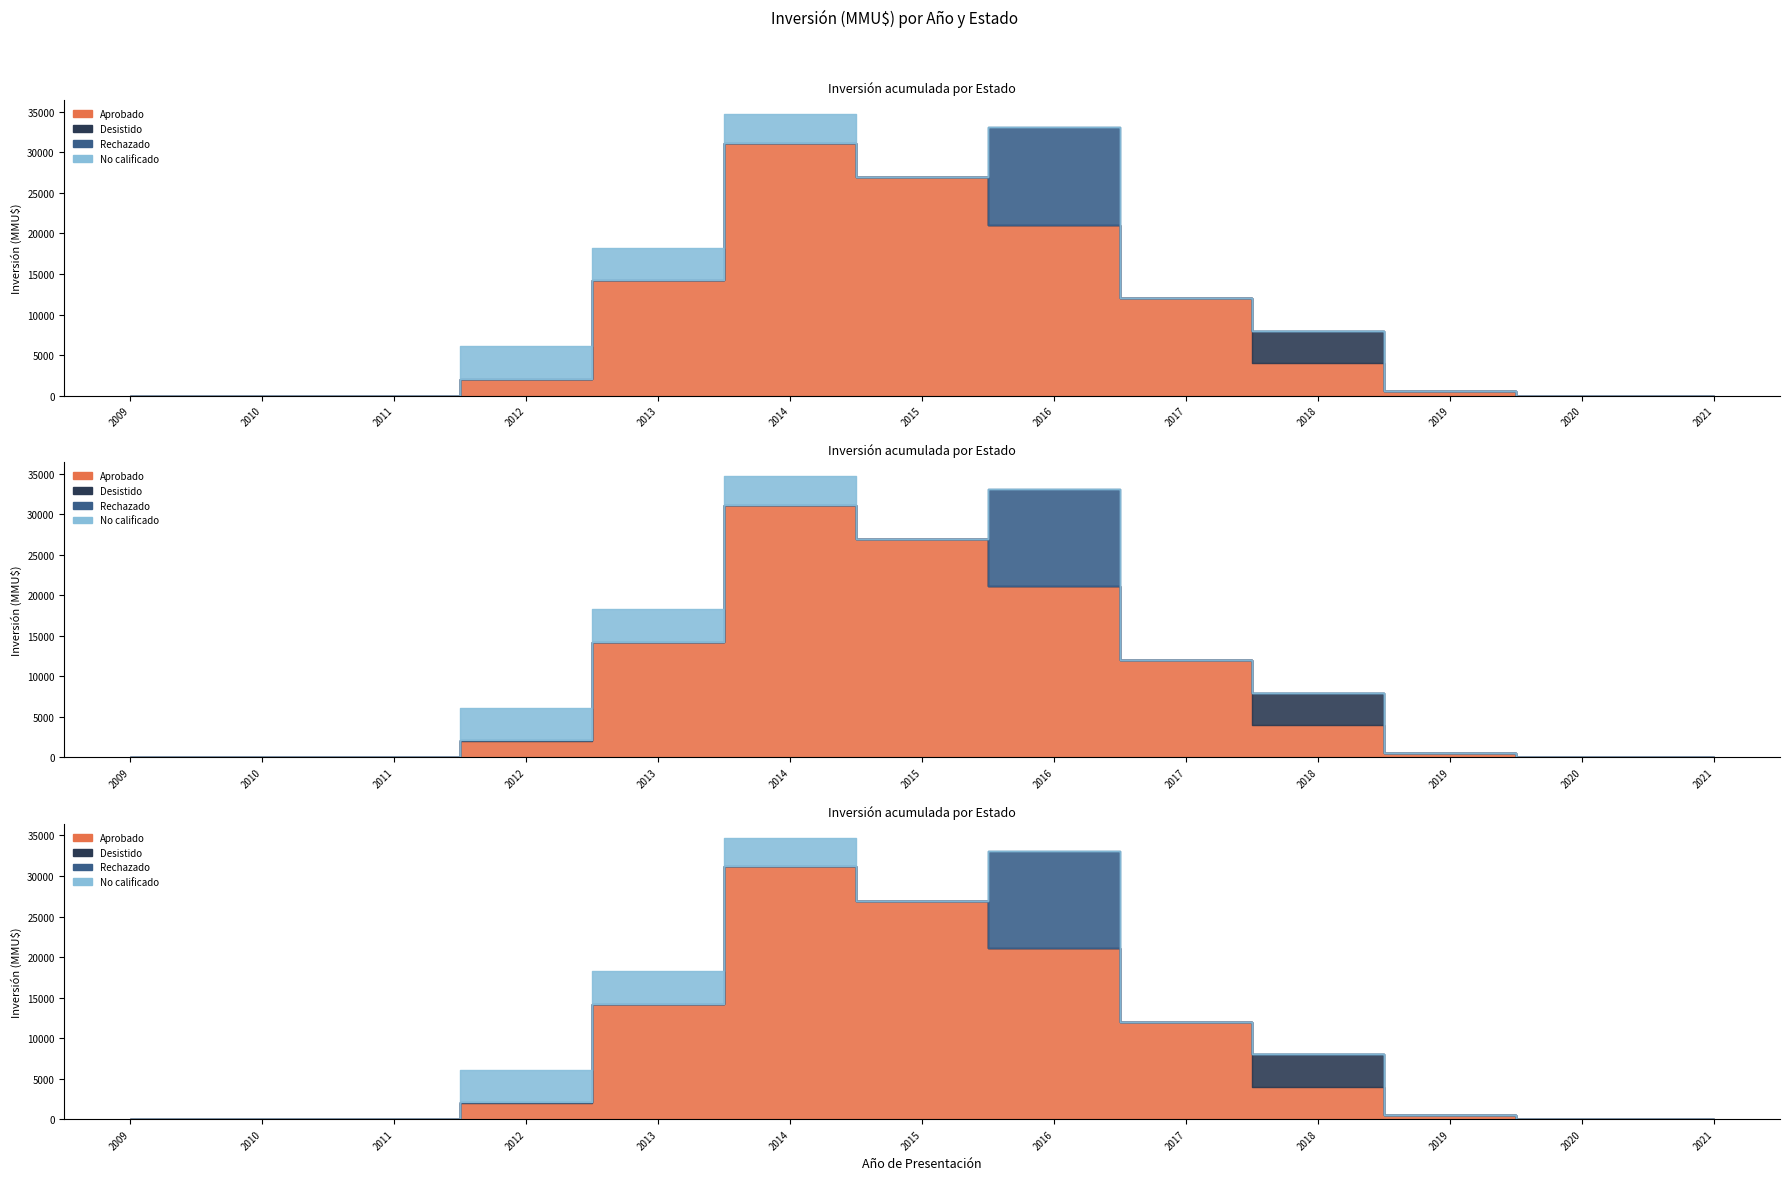

Reading left to right, list all the values displayed in this chart.

Aprobado: 2009=0	2010=0	2011=0	2012=2000	2013=14250	2014=31190	2015=26940	2016=21090	2017=12000	2018=4000	2019=550	2020=0	2021=0
Desistido: 2009=0	2010=0	2011=0	2012=100	2013=0	2014=0	2015=0	2016=0	2017=0	2018=4000	2019=0	2020=0	2021=0
Rechazado: 2009=0	2010=0	2011=0	2012=0	2013=0	2014=0	2015=0	2016=12000	2017=0	2018=0	2019=0	2020=0	2021=0
No calificado: 2009=0	2010=0	2011=0	2012=4000	2013=4000	2014=3500	2015=0	2016=0	2017=0	2018=0	2019=0	2020=0	2021=0